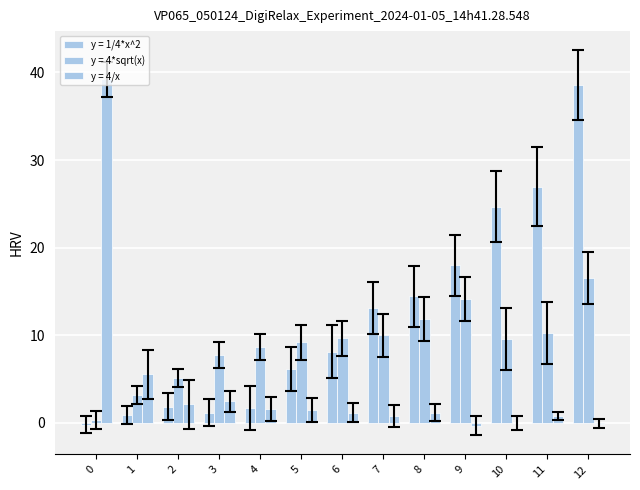

What is the value of the y = 4*sqrt(x) bar at the 10th from the left?

14.1